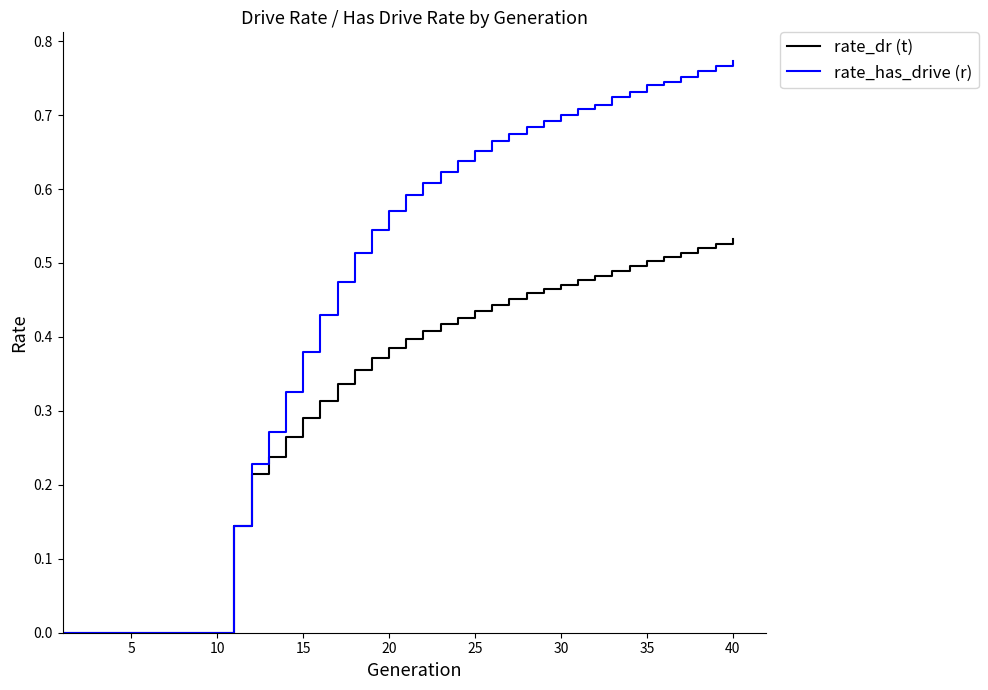

Which series has the largest range (max minus min)?

rate_has_drive (r)